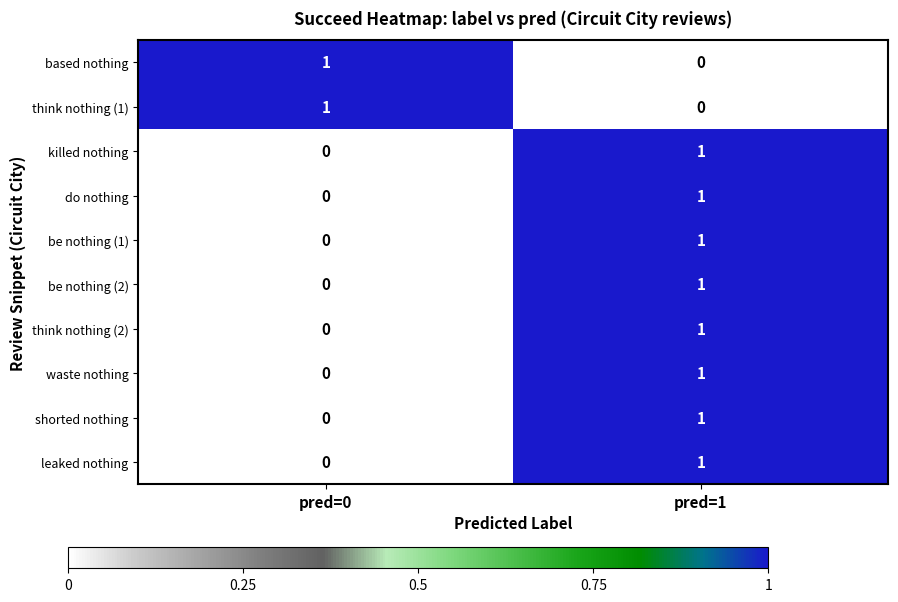

At which category is the sum across all series the highest?

pred=1